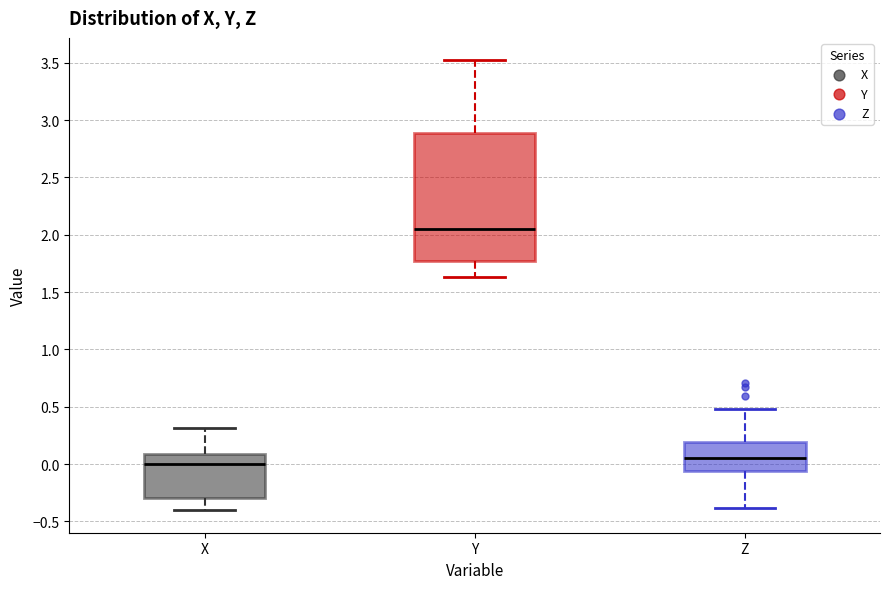

Reading left to right, transcribe this box plot: for each box, give where its median line is, the range the box spans, and where its two whiskers end, as read against the y-axis. The values are not printed on the chart, so give them approximately, as read against the axis.

X: median 0.00, box -0.30 to 0.10, whiskers -0.40 to 0.30
Y: median 2.05, box 1.75 to 2.90, whiskers 1.65 to 3.50
Z: median 0.05, box -0.05 to 0.20, whiskers -0.40 to 0.50